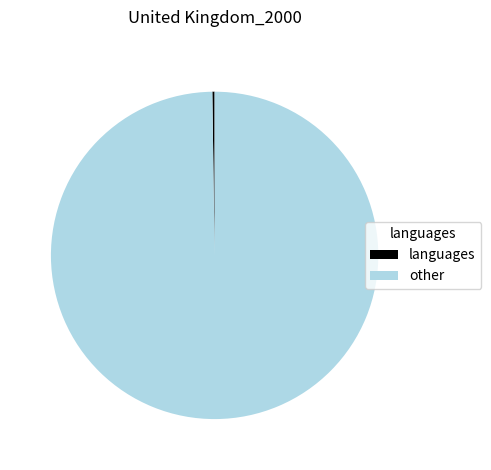

What is the majority slice?

other